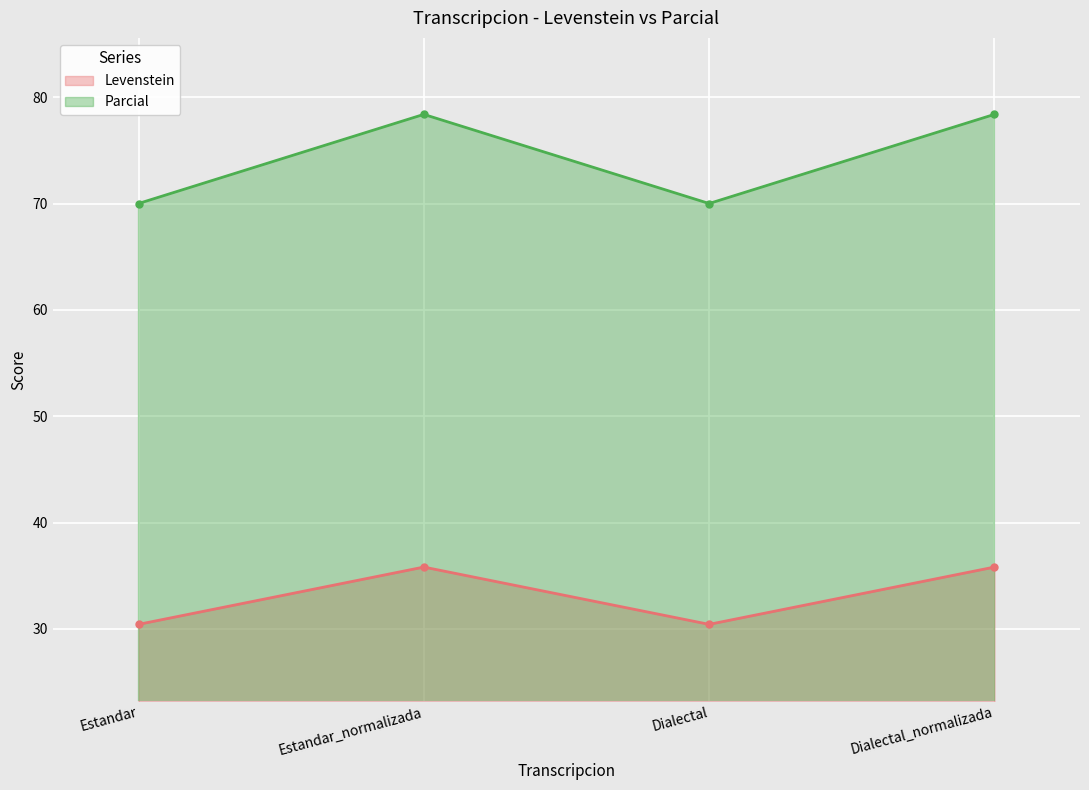

Where is Levenstein nearest to the value 74?

Estandar